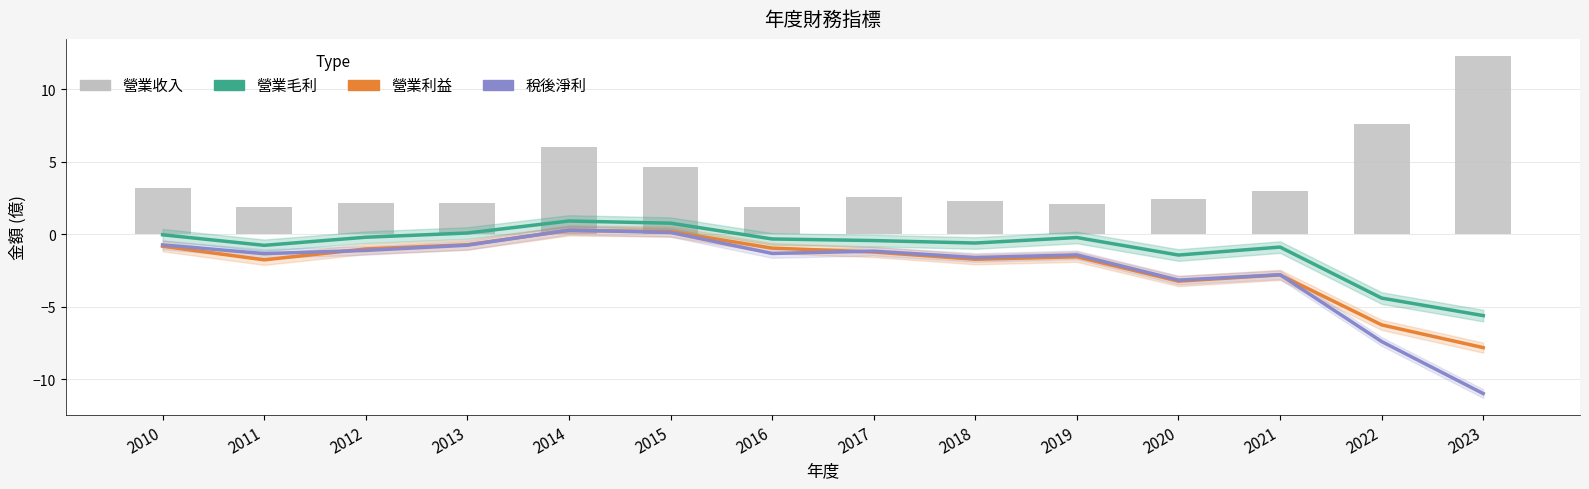

What is the lowest value of the 營業收入 series?

1.9